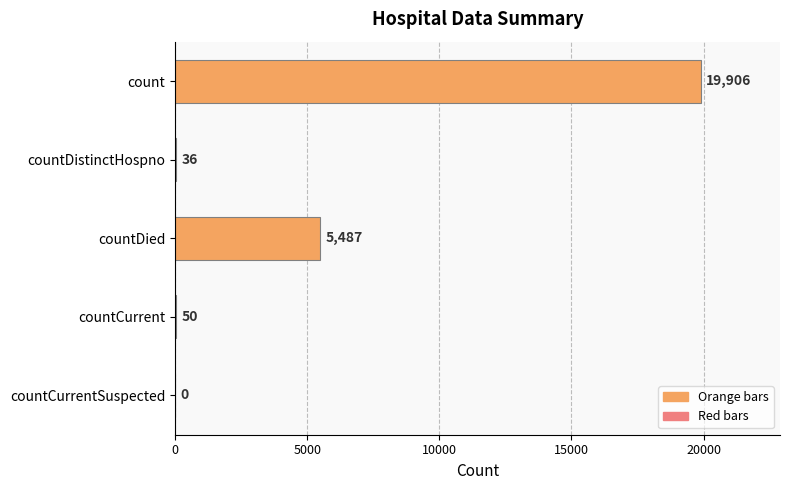

Where is the data nearest to the value 9953?

countDied